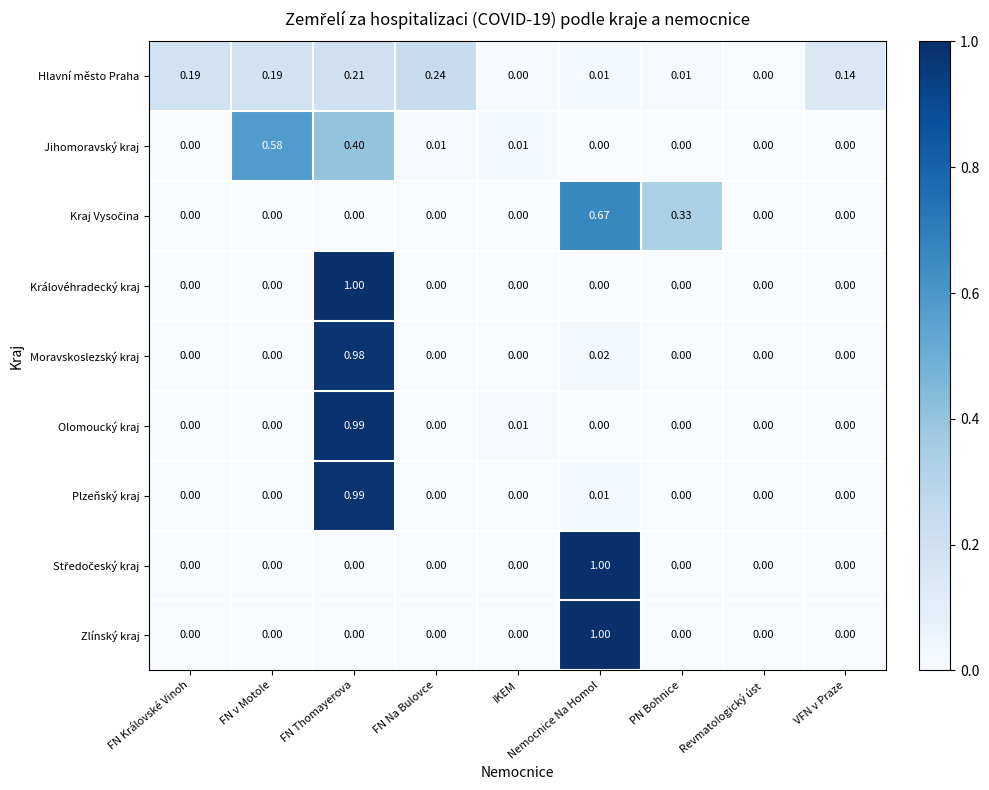

Is the value of Hlavní město Praha at FN Královské Vinoh greater than the value of Královéhradecký kraj at IKEM?

Yes